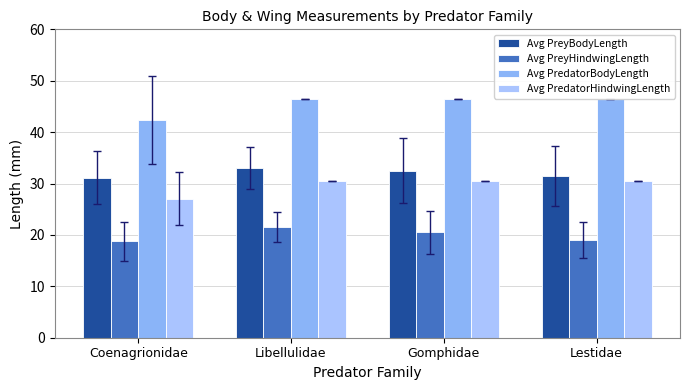

Where does the Avg PreyBodyLength series first go above 32?

Libellulidae